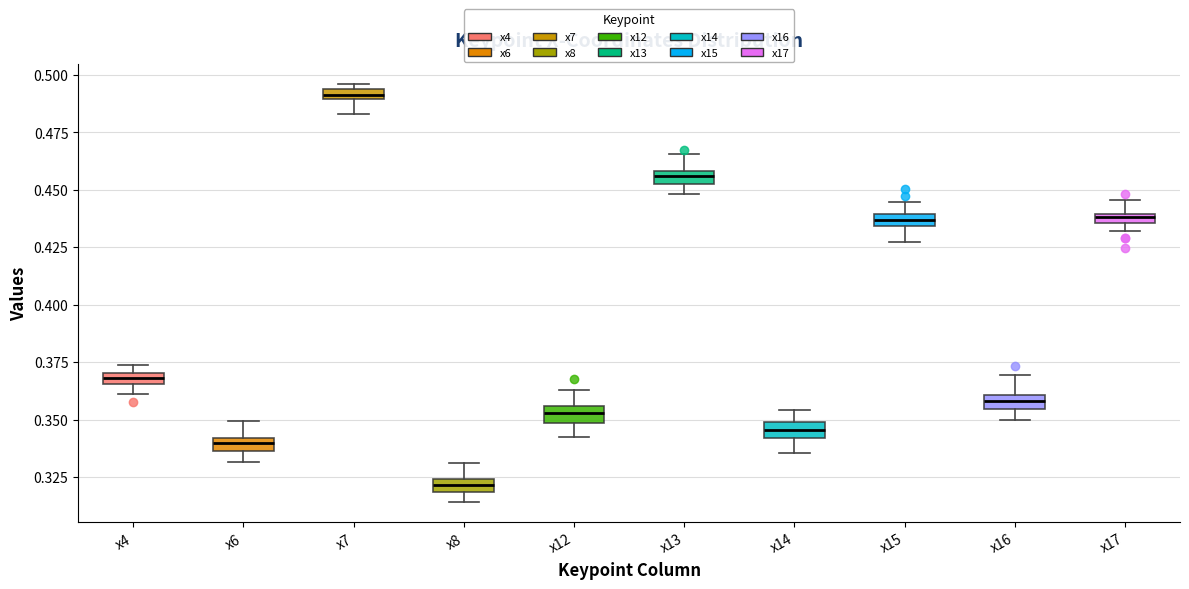

Where is the lower edge of the box for x12 on the y-axis? The values are not printed on the chart, so give them approximately, as read against the axis.

0.350